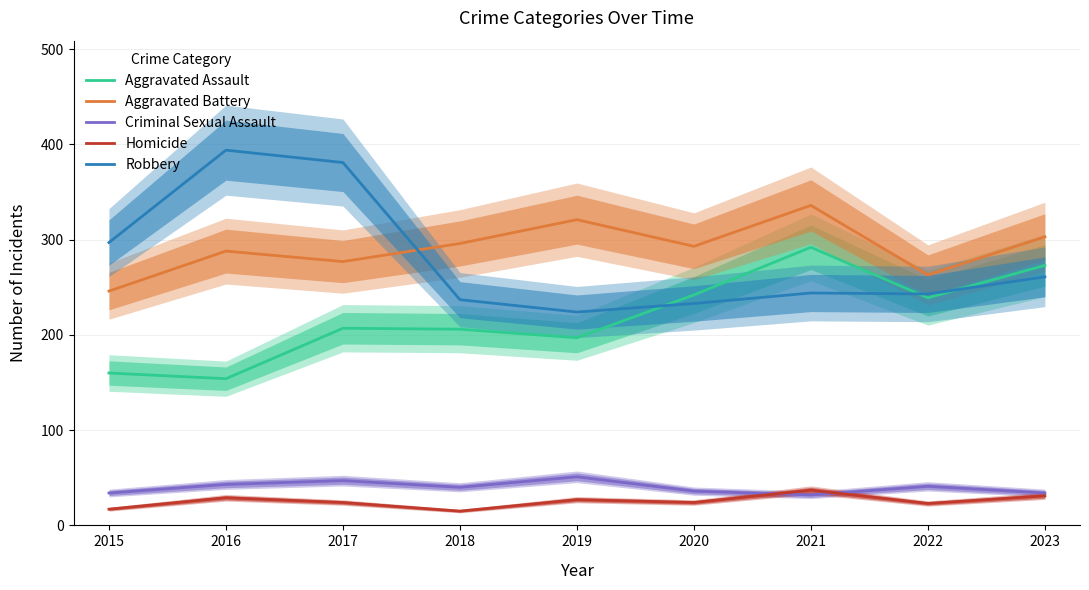

Where is the first local minimum for Aggravated Assault?

2016